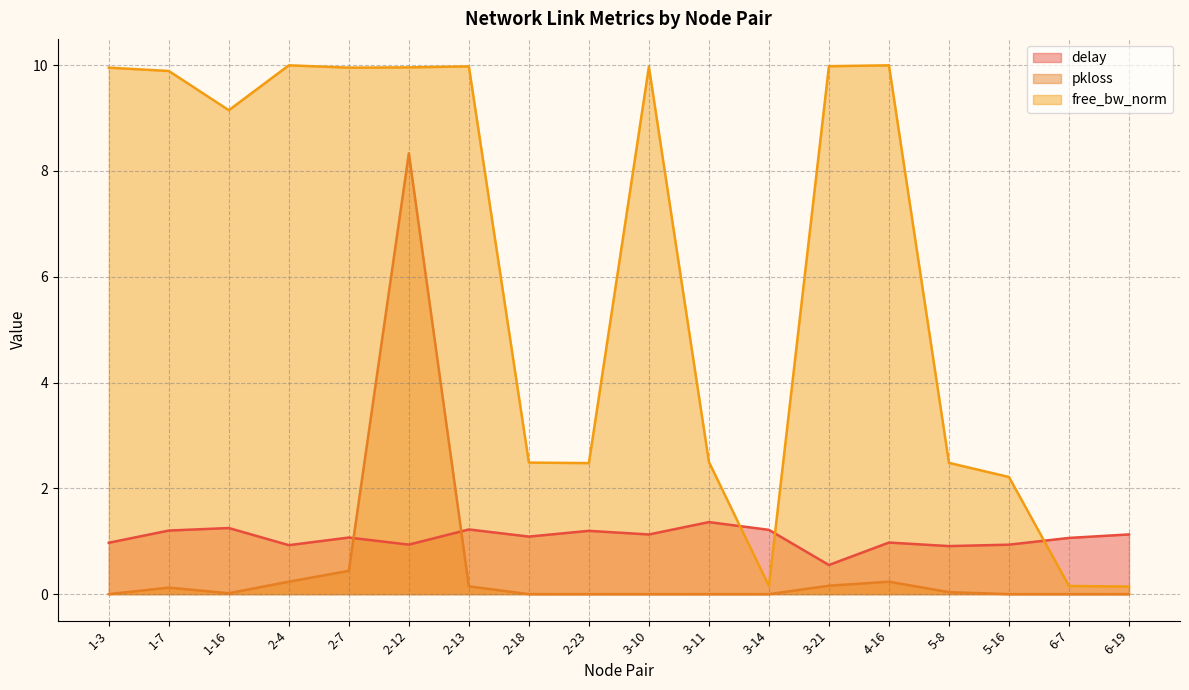

How many lines are shown in the chart?

3